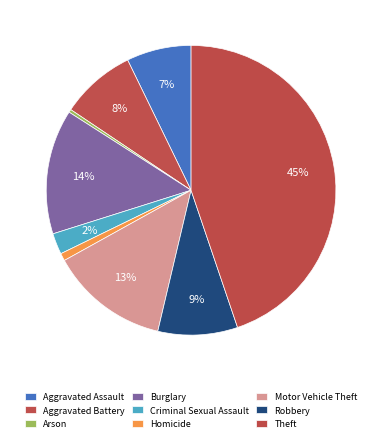

Does Aggravated Assault account for over 50% of the chart?

No